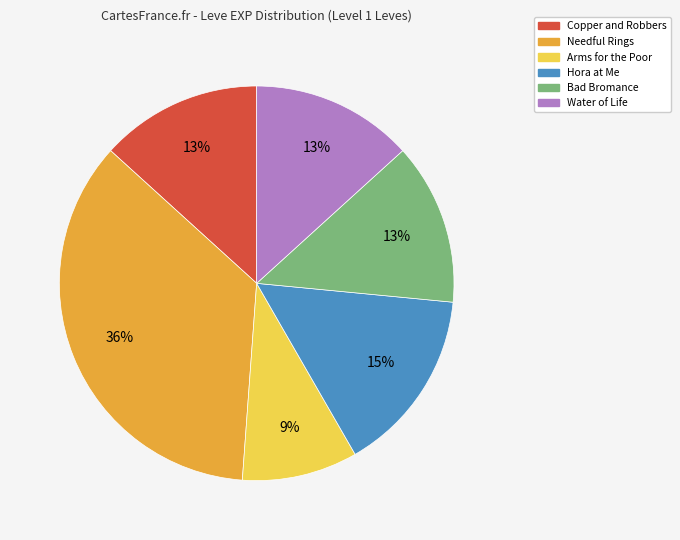

What is the ratio of the value at Copper and Robbers to the value at Needful Rings?

0.4